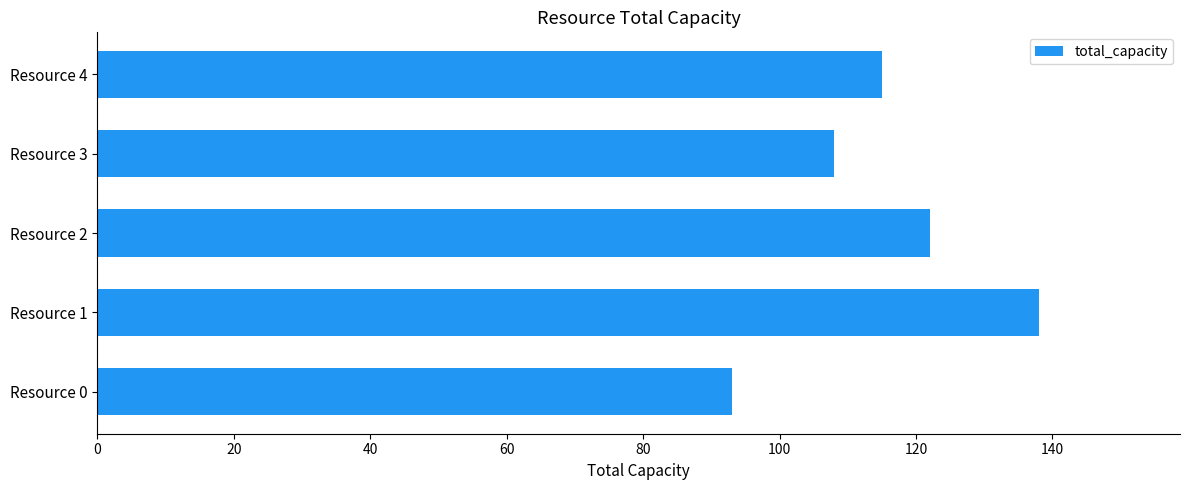

Where is the data nearest to the value 115?

Resource 4